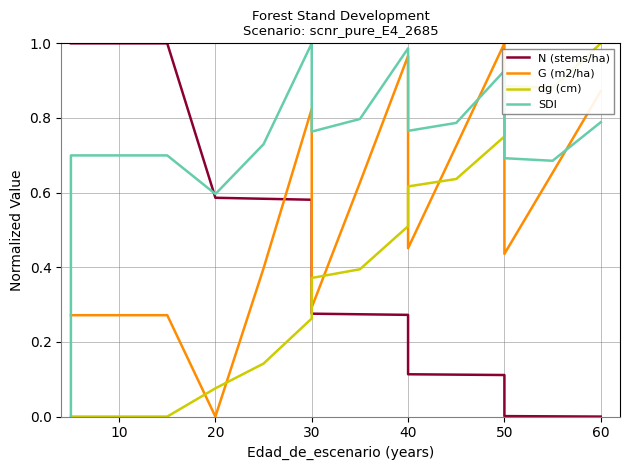

True or false: G (m2/ha) and SDI intersect in this chart.

True